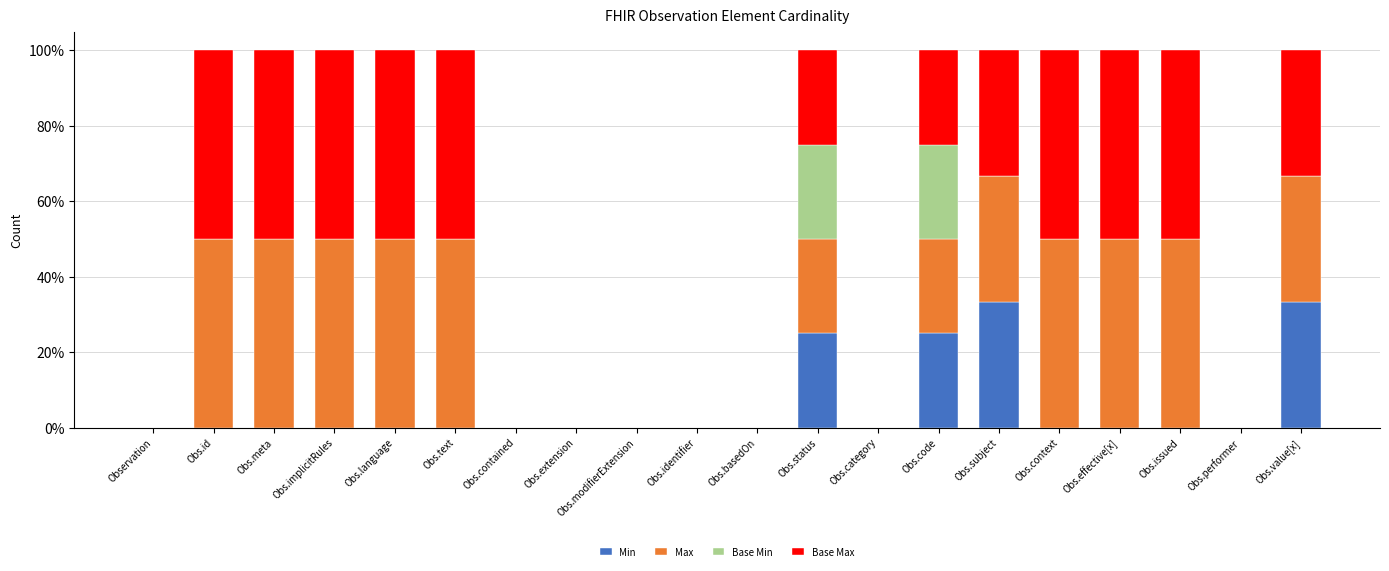

Is it true that Min equals 0.0 at Observation?

True